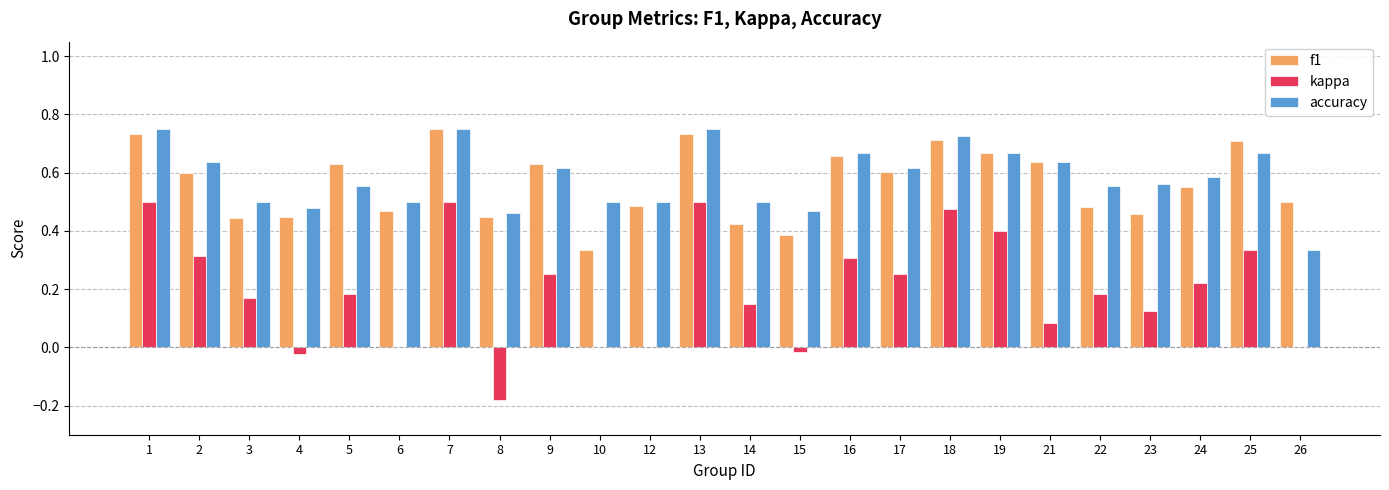

The f1 series shows 0.3 at 21. True or false?

False